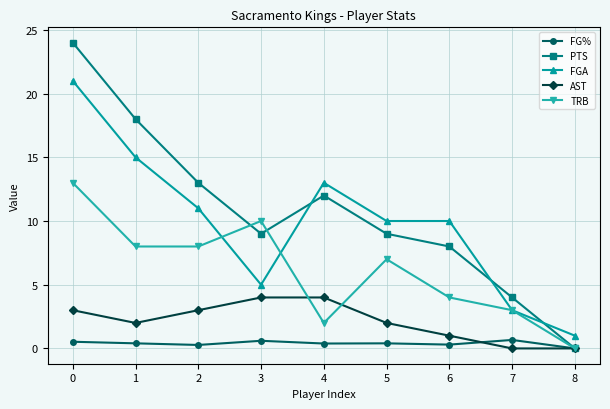

What is the greatest value displayed?

24.0